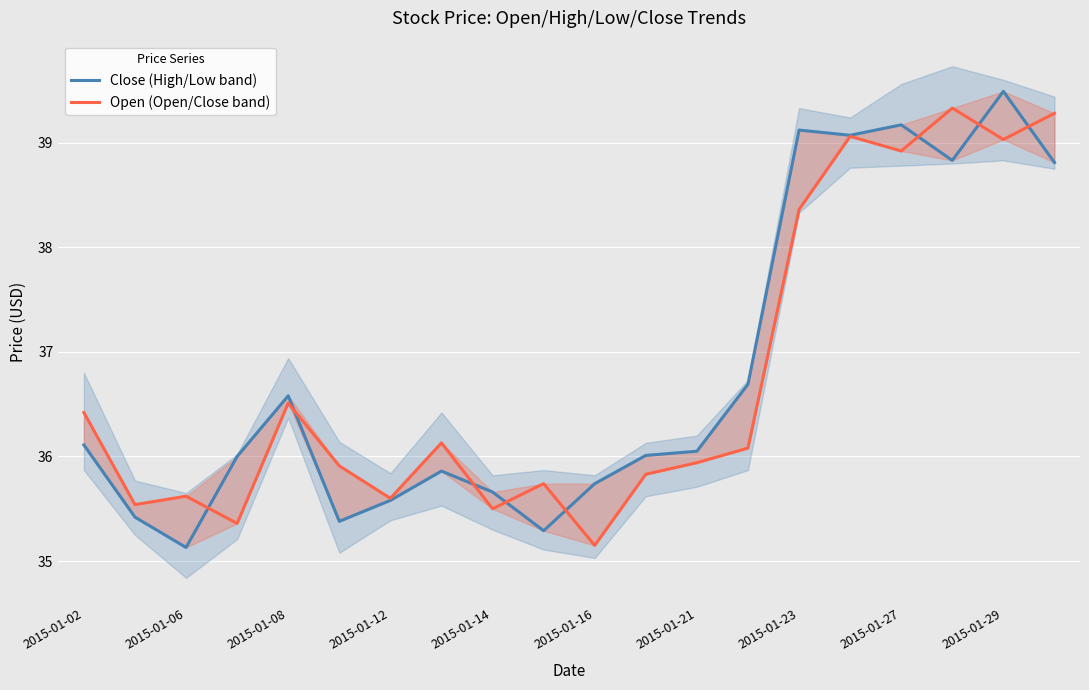

At how many categories does at least one series exceed 35?

20